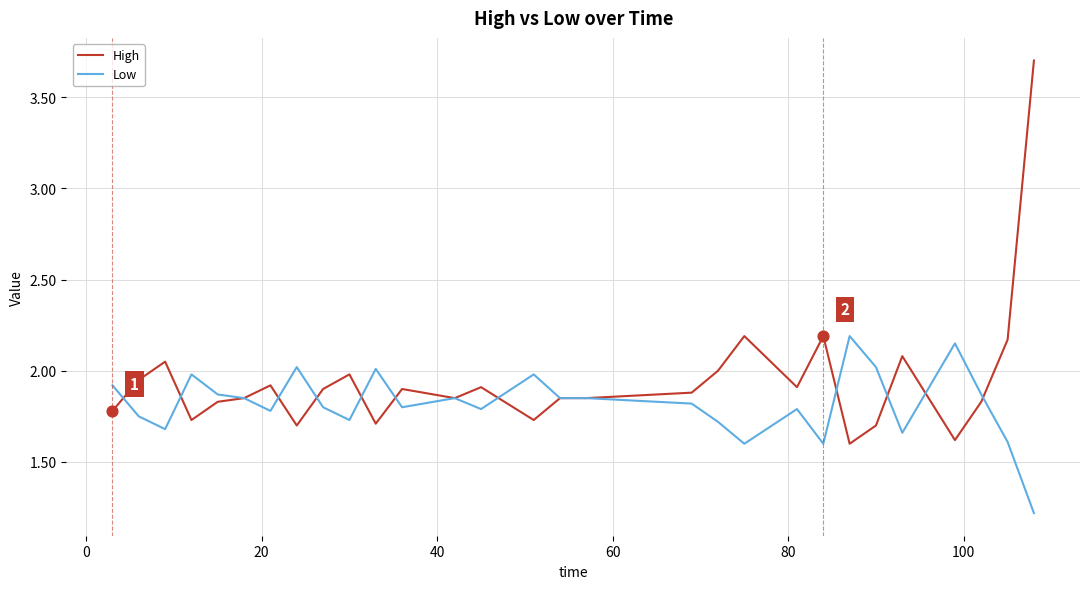

Which series has the largest range (max minus min)?

High